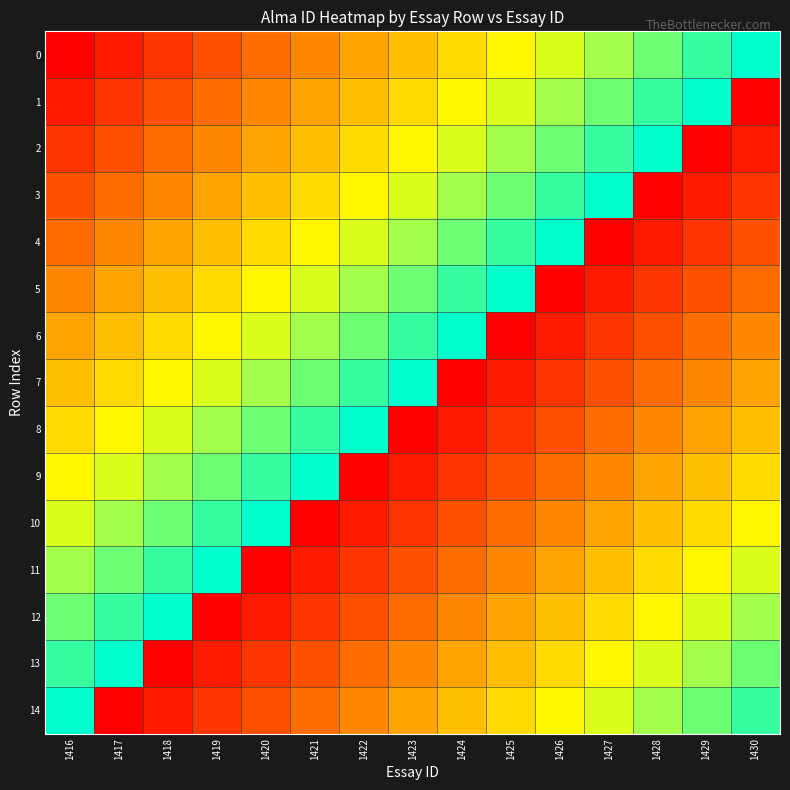

Reading left to right, what are all the values shown in this chart?

0: 1416=1416	1417=1417	1418=1418	1419=1419	1420=1420	1421=1421	1422=1422	1423=1423	1424=1424	1425=1425	1426=1426	1427=1427	1428=1428	1429=1429	1430=1430
1: 1416=1417	1417=1418	1418=1419	1419=1420	1420=1421	1421=1422	1422=1423	1423=1424	1424=1425	1425=1426	1426=1427	1427=1428	1428=1429	1429=1430	1430=1416
2: 1416=1418	1417=1419	1418=1420	1419=1421	1420=1422	1421=1423	1422=1424	1423=1425	1424=1426	1425=1427	1426=1428	1427=1429	1428=1430	1429=1416	1430=1417
3: 1416=1419	1417=1420	1418=1421	1419=1422	1420=1423	1421=1424	1422=1425	1423=1426	1424=1427	1425=1428	1426=1429	1427=1430	1428=1416	1429=1417	1430=1418
4: 1416=1420	1417=1421	1418=1422	1419=1423	1420=1424	1421=1425	1422=1426	1423=1427	1424=1428	1425=1429	1426=1430	1427=1416	1428=1417	1429=1418	1430=1419
5: 1416=1421	1417=1422	1418=1423	1419=1424	1420=1425	1421=1426	1422=1427	1423=1428	1424=1429	1425=1430	1426=1416	1427=1417	1428=1418	1429=1419	1430=1420
6: 1416=1422	1417=1423	1418=1424	1419=1425	1420=1426	1421=1427	1422=1428	1423=1429	1424=1430	1425=1416	1426=1417	1427=1418	1428=1419	1429=1420	1430=1421
7: 1416=1423	1417=1424	1418=1425	1419=1426	1420=1427	1421=1428	1422=1429	1423=1430	1424=1416	1425=1417	1426=1418	1427=1419	1428=1420	1429=1421	1430=1422
8: 1416=1424	1417=1425	1418=1426	1419=1427	1420=1428	1421=1429	1422=1430	1423=1416	1424=1417	1425=1418	1426=1419	1427=1420	1428=1421	1429=1422	1430=1423
9: 1416=1425	1417=1426	1418=1427	1419=1428	1420=1429	1421=1430	1422=1416	1423=1417	1424=1418	1425=1419	1426=1420	1427=1421	1428=1422	1429=1423	1430=1424
10: 1416=1426	1417=1427	1418=1428	1419=1429	1420=1430	1421=1416	1422=1417	1423=1418	1424=1419	1425=1420	1426=1421	1427=1422	1428=1423	1429=1424	1430=1425
11: 1416=1427	1417=1428	1418=1429	1419=1430	1420=1416	1421=1417	1422=1418	1423=1419	1424=1420	1425=1421	1426=1422	1427=1423	1428=1424	1429=1425	1430=1426
12: 1416=1428	1417=1429	1418=1430	1419=1416	1420=1417	1421=1418	1422=1419	1423=1420	1424=1421	1425=1422	1426=1423	1427=1424	1428=1425	1429=1426	1430=1427
13: 1416=1429	1417=1430	1418=1416	1419=1417	1420=1418	1421=1419	1422=1420	1423=1421	1424=1422	1425=1423	1426=1424	1427=1425	1428=1426	1429=1427	1430=1428
14: 1416=1430	1417=1416	1418=1417	1419=1418	1420=1419	1421=1420	1422=1421	1423=1422	1424=1423	1425=1424	1426=1425	1427=1426	1428=1427	1429=1428	1430=1429